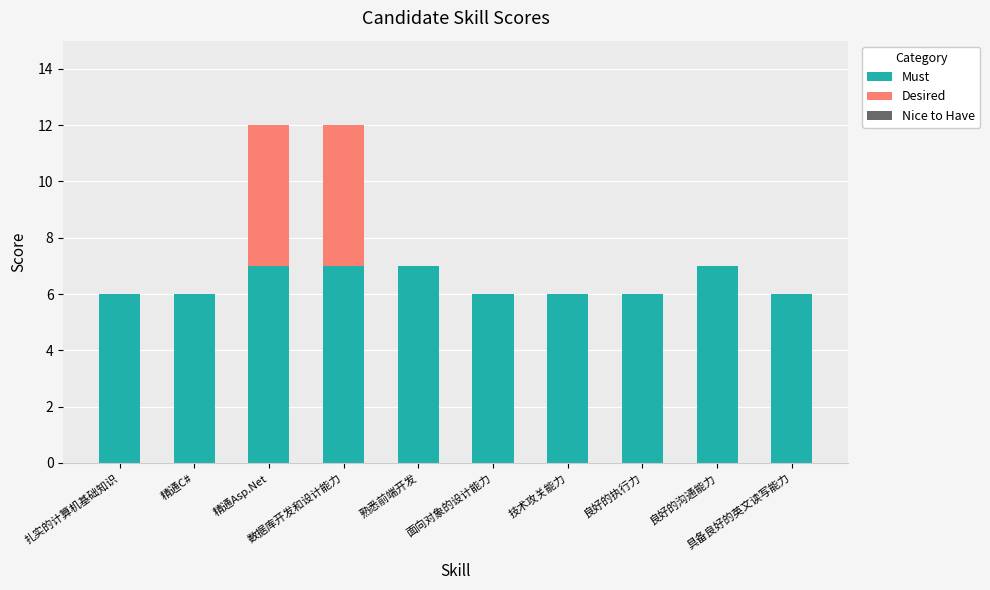

What is the highest value of the Must series?

7